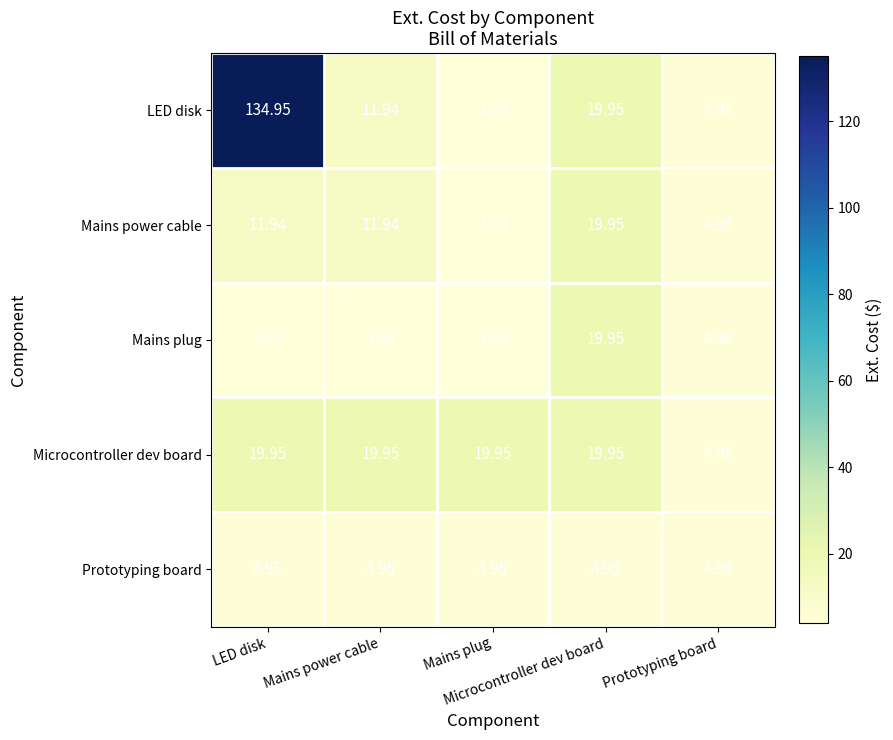

Which series has the largest range (max minus min)?

LED disk